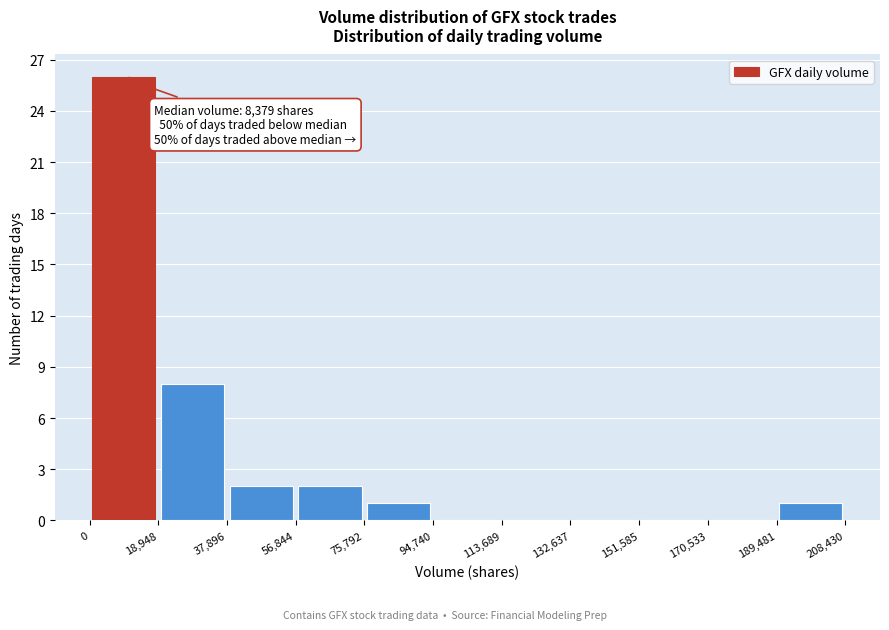

Over which range of the x-axis is the bar tallest?

0 to 18,948